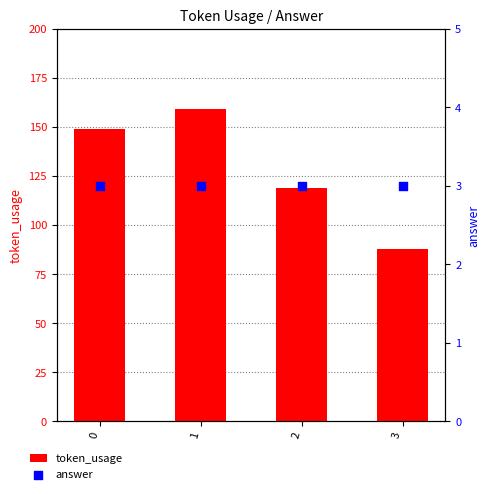

Which series reaches the minimum Y coordinate?

answer